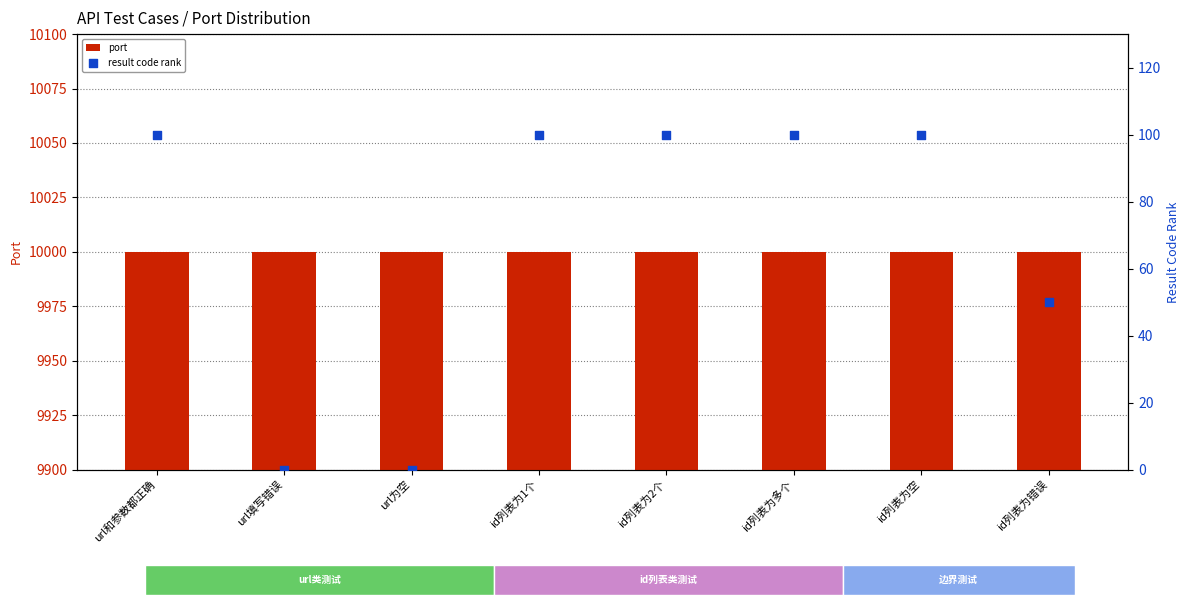

Which series has the largest total across all categories?

port